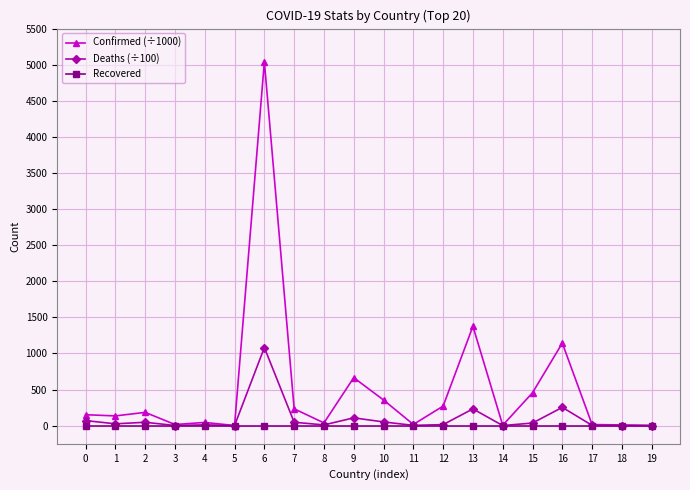

Does the chart have visible grid lines?

Yes